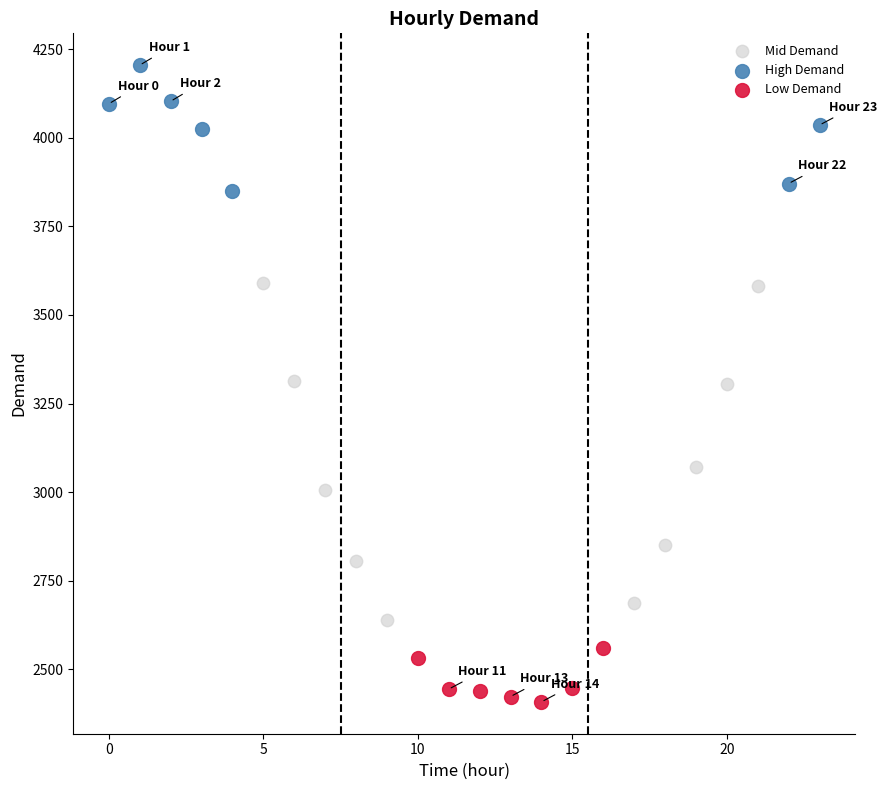

Which series has the largest Y range (max minus min)?

Mid Demand